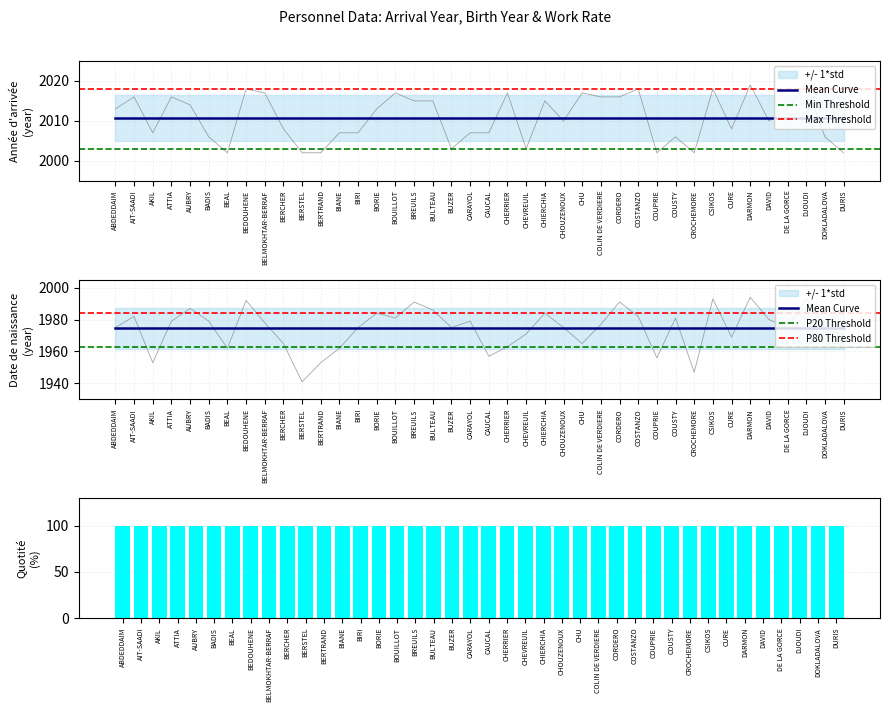

Between BORIE and CHEVREUIL, which is larger?

BORIE